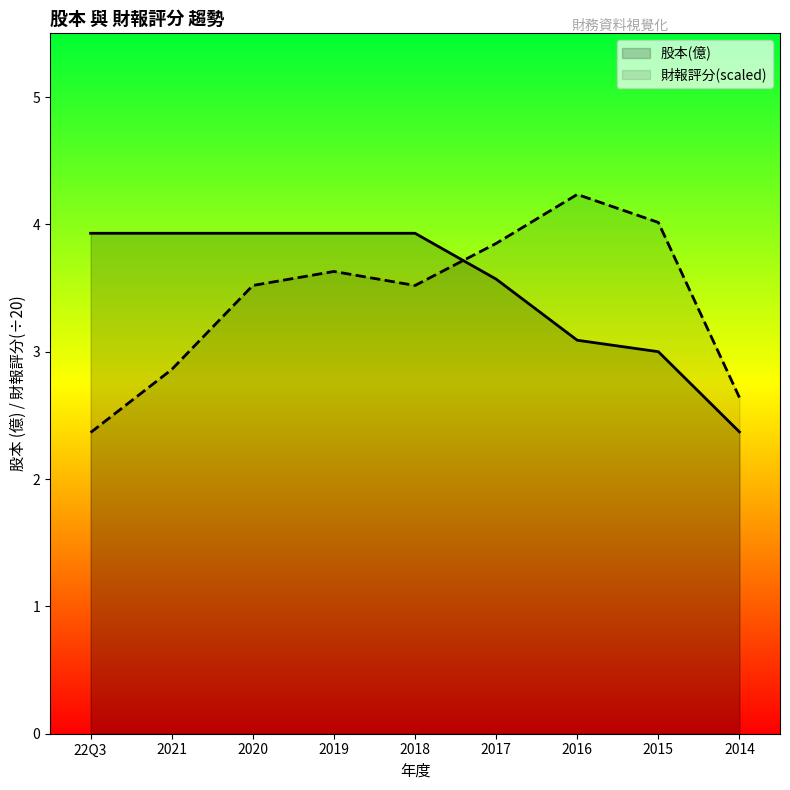

What is the value of the 2nd point from the left?

3.9